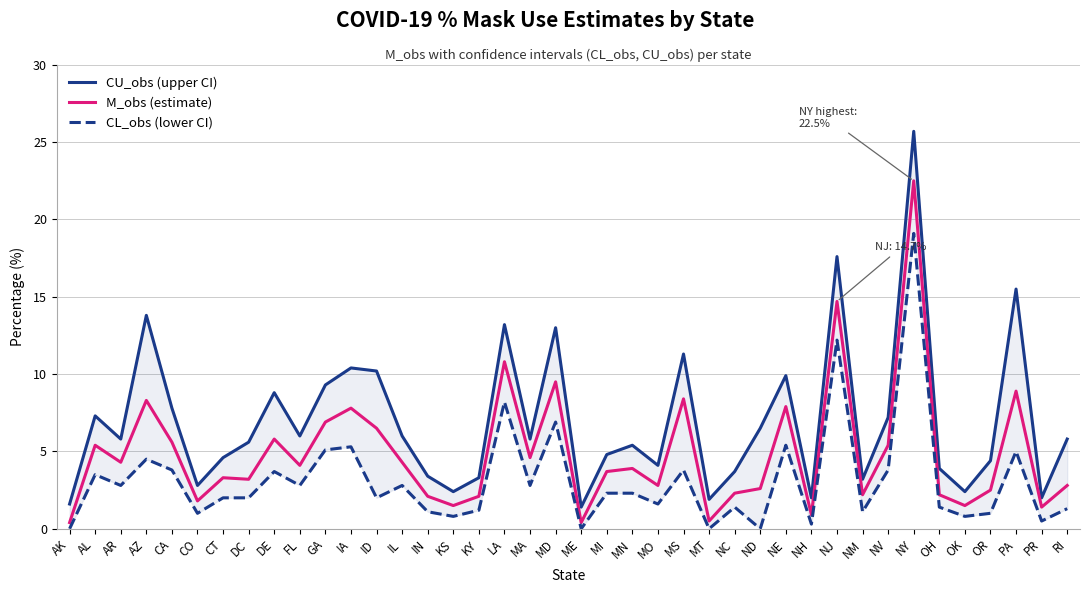

List the series in order of their overall mean, highest first.

CU_obs (upper CI), M_obs (estimate), CL_obs (lower CI)